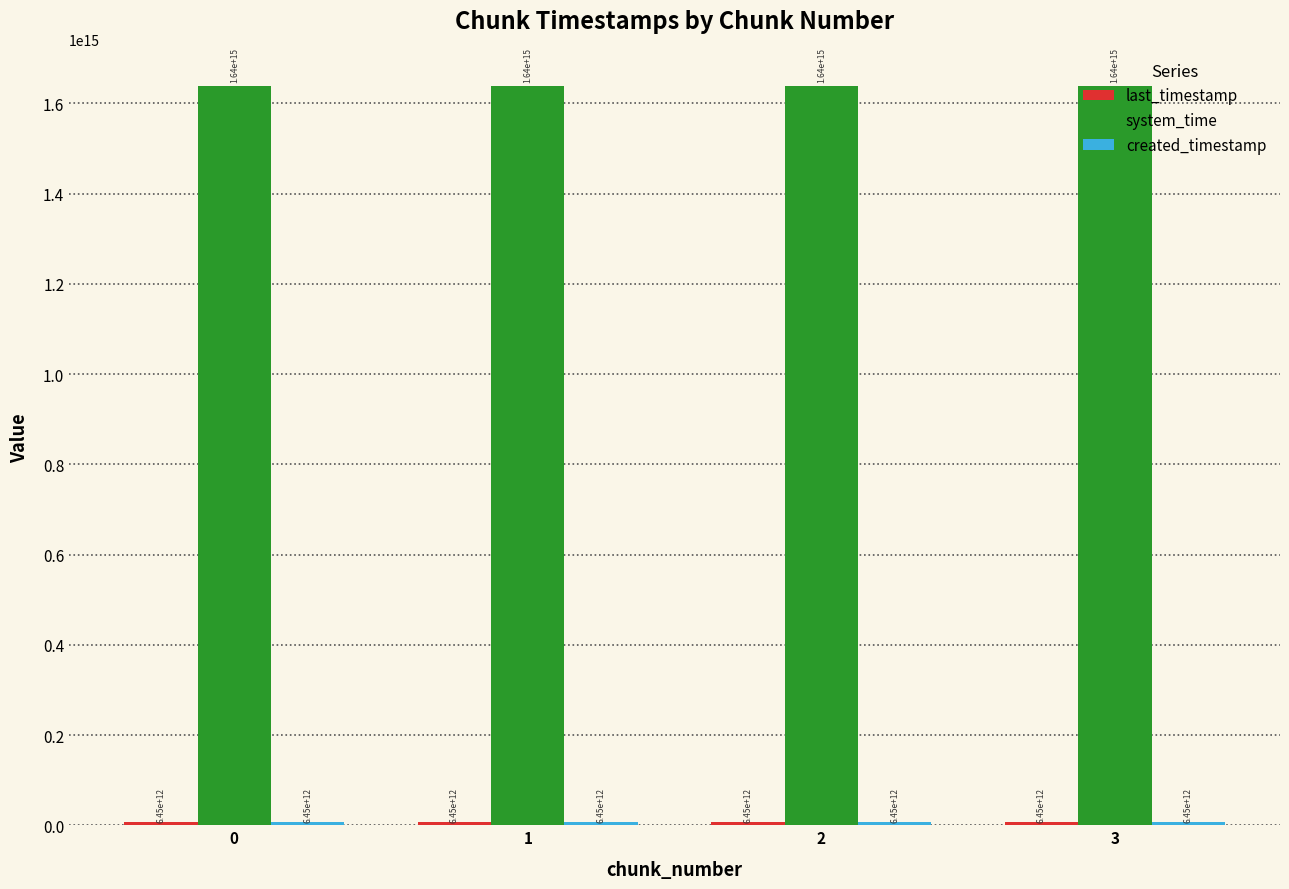

The value of system_time at 1 is 1638745556647177. True or false?

True